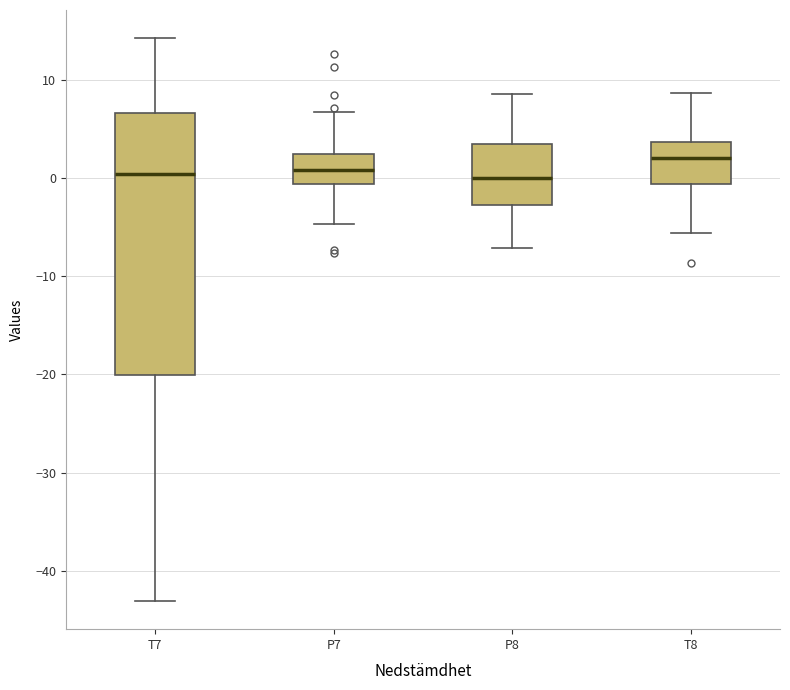

Which box's median line is the highest?

T8